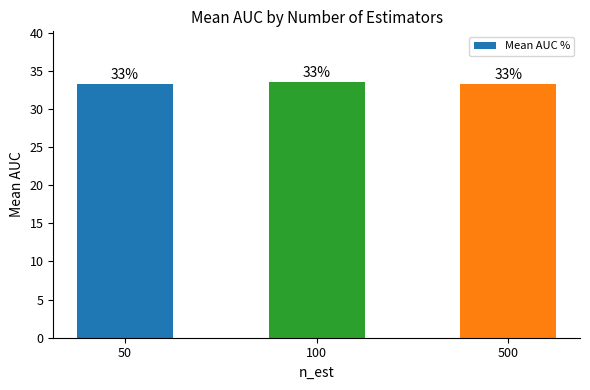

How many bars are there in total?

3